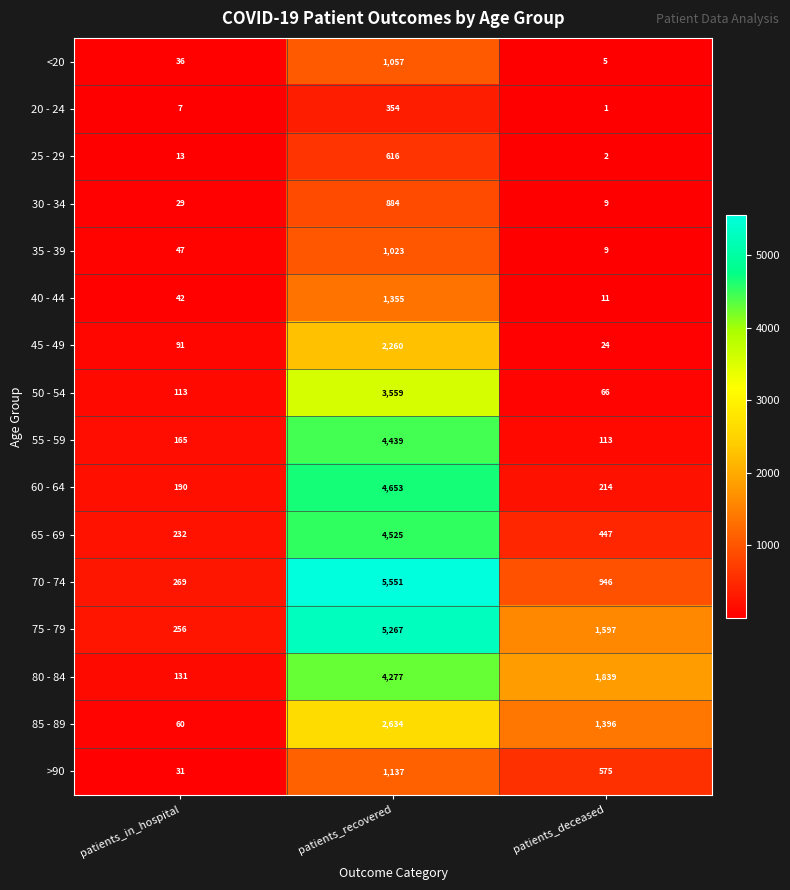

What is the average value of the 65 - 69 series?

1735